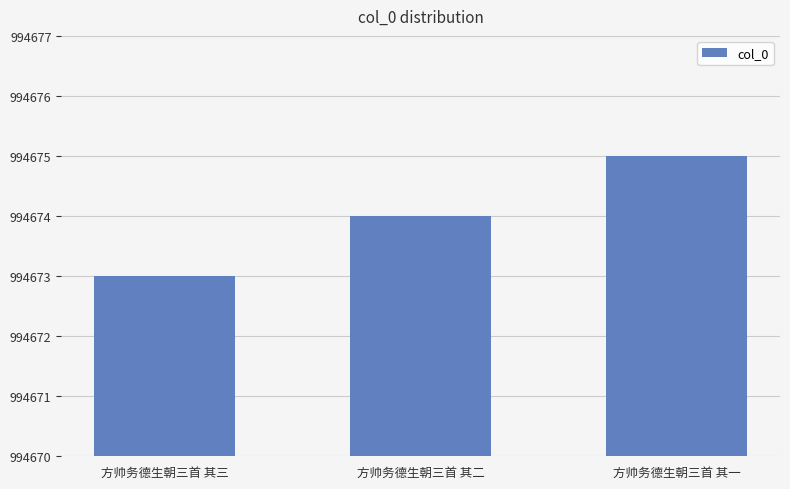

How many values are below 994674?

1